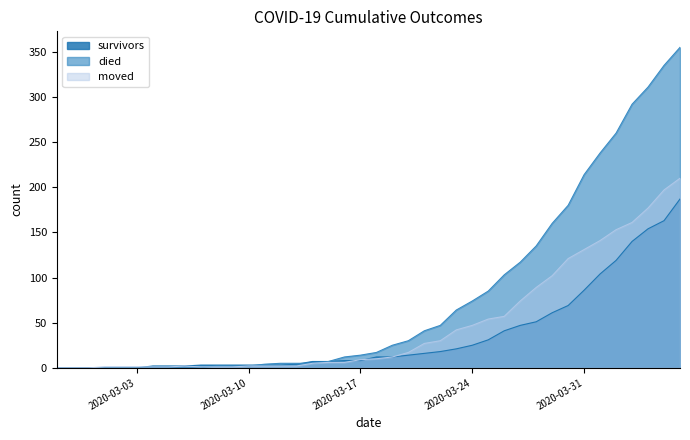

True or false: survivors and moved cross at least once.

True